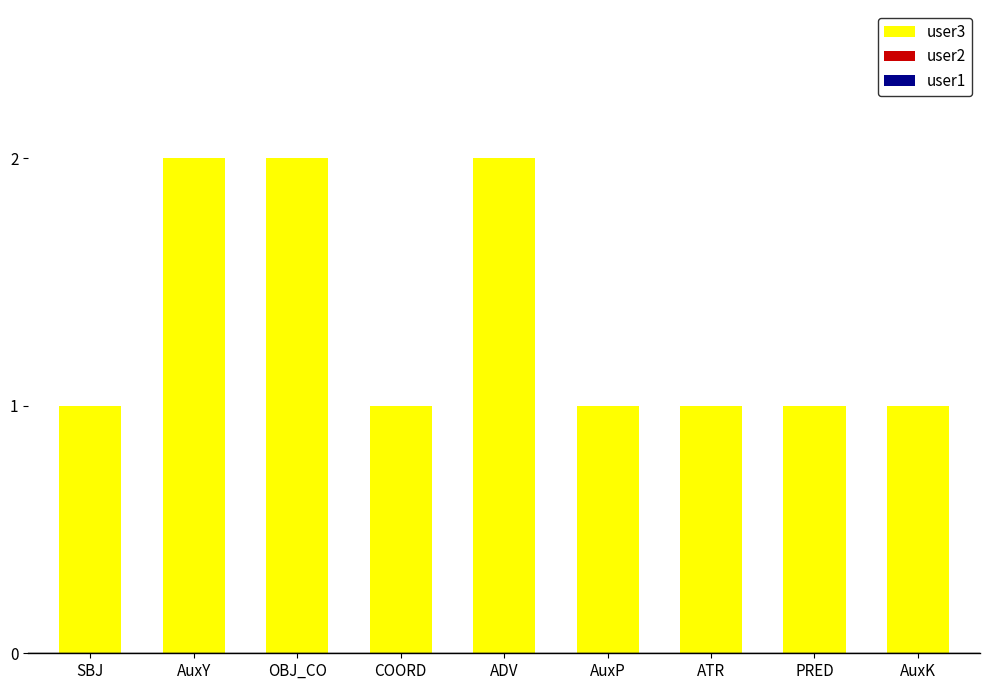

The value at SBJ is 1. True or false?

True